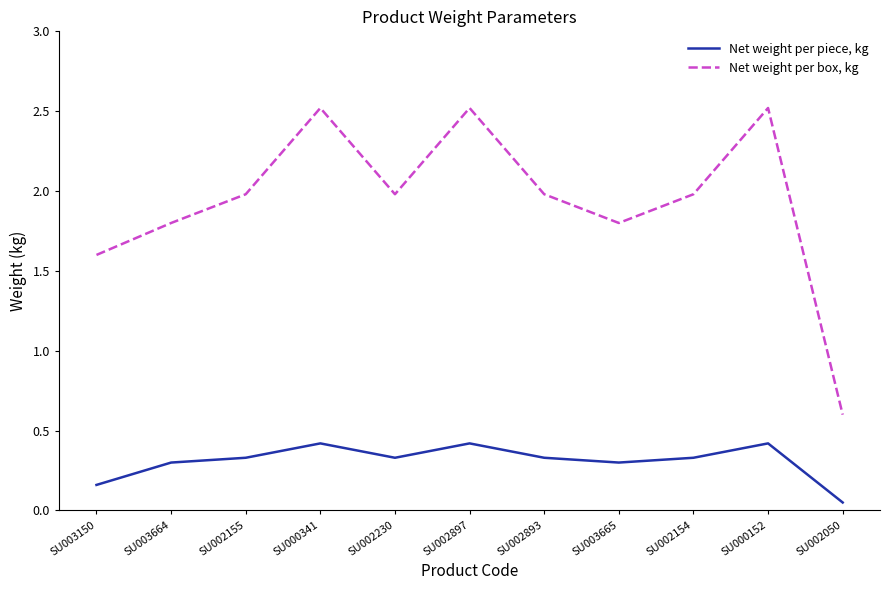

Is the value of Net weight per piece, kg at SU002230 greater than the value of Net weight per box, kg at SU002050?

No